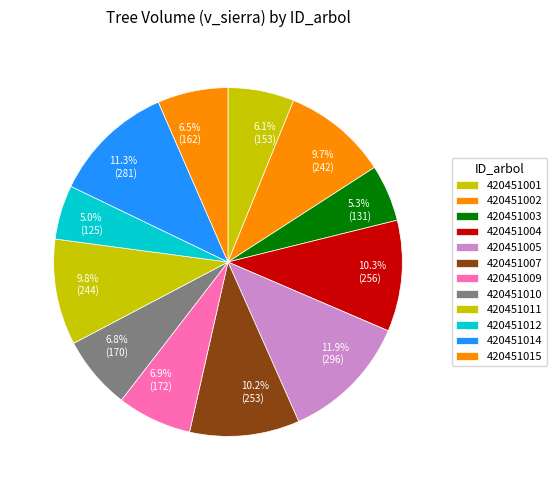

Does any single category account for the majority?

No